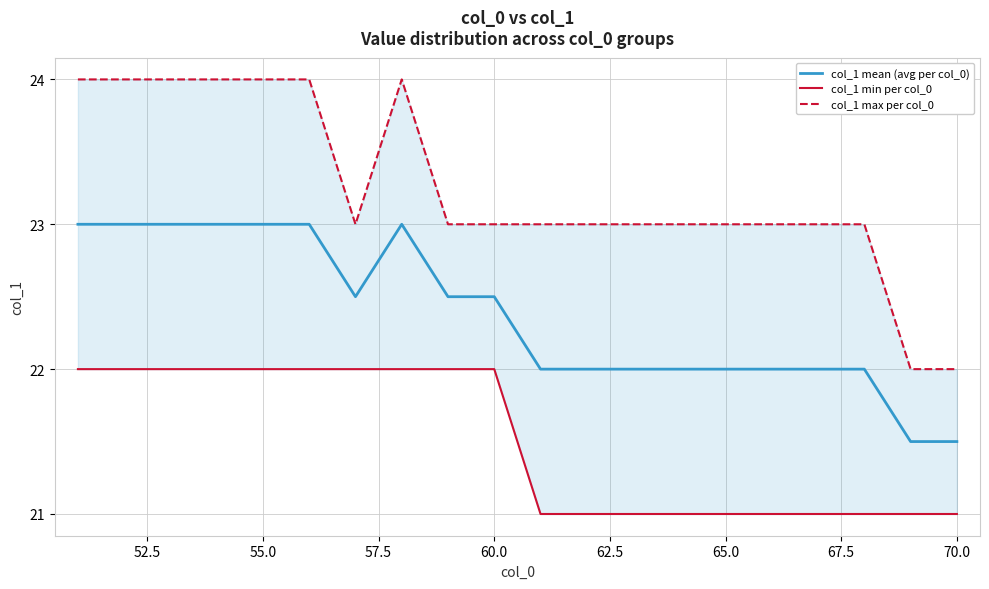

What is the average value of the col_1 min per col_0 series?

21.5